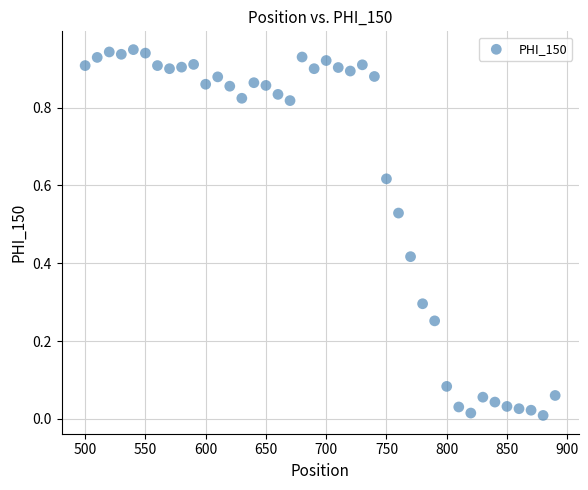

What is the range of X values (max minus min)?

390.0